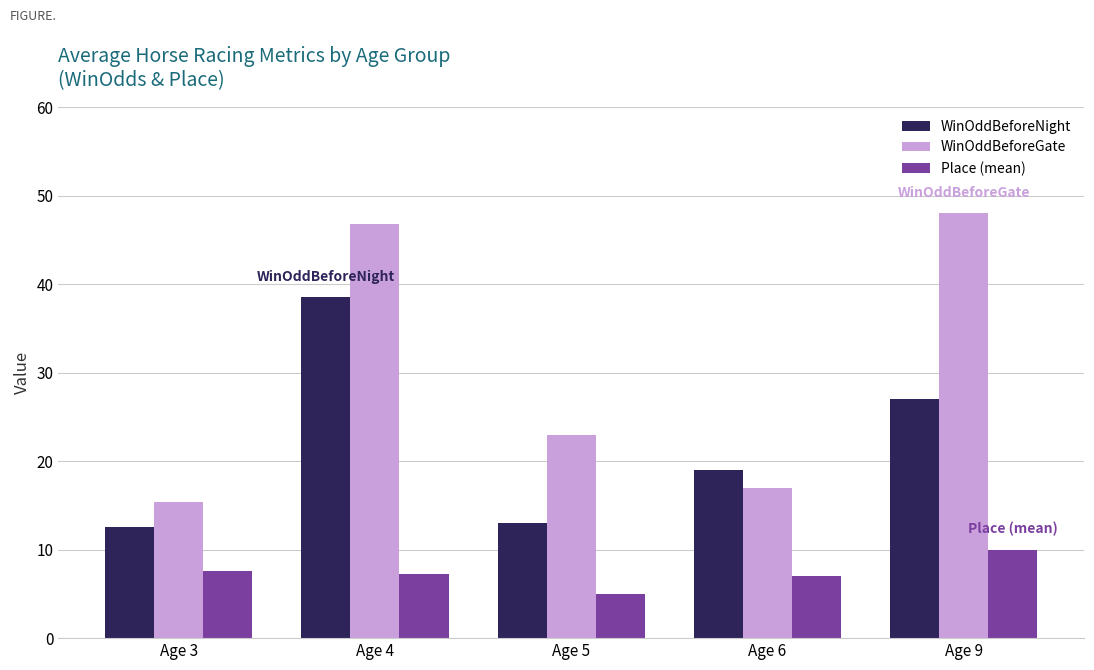

Which series has the largest total across all categories?

WinOddBeforeGate